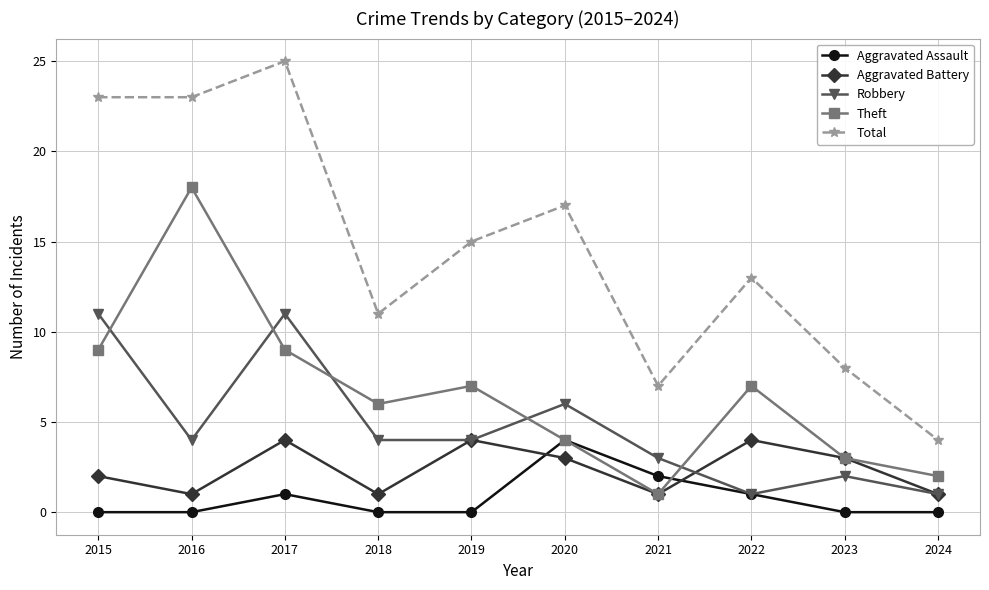

True or false: Aggravated Battery and Total intersect in this chart.

False